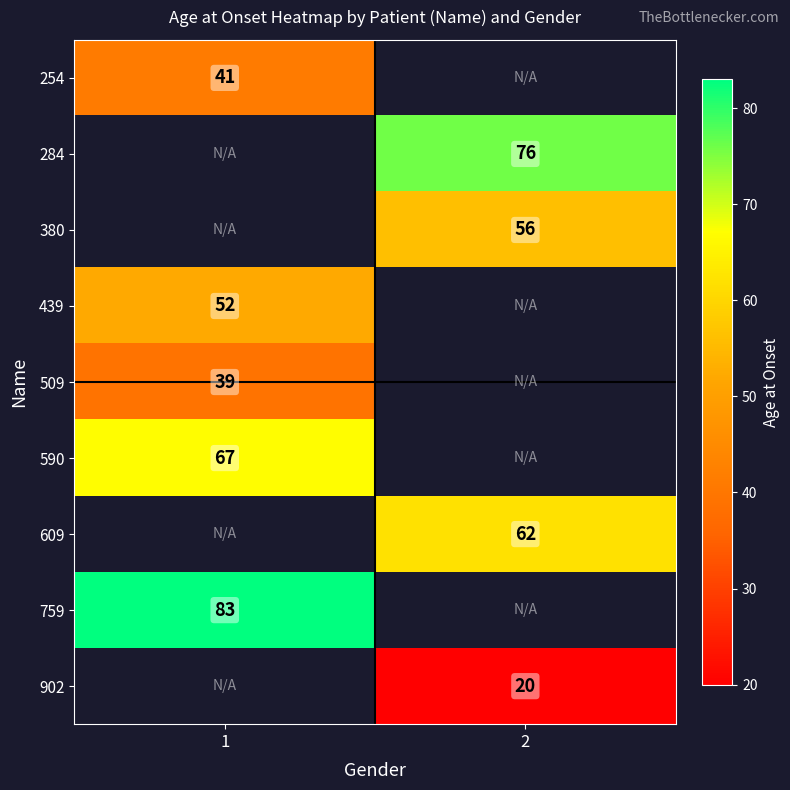

The value of 380 at 2 is 15. True or false?

False